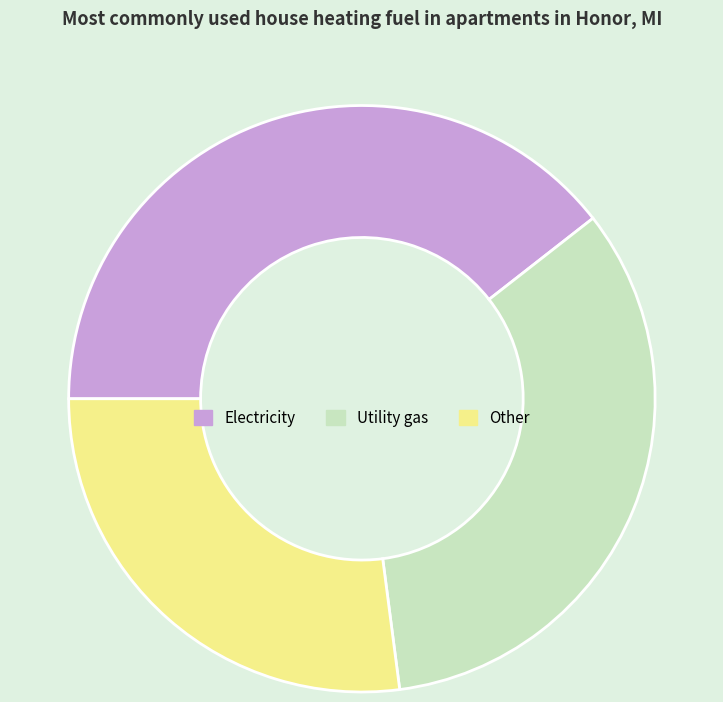

Does any single category account for the majority?

No